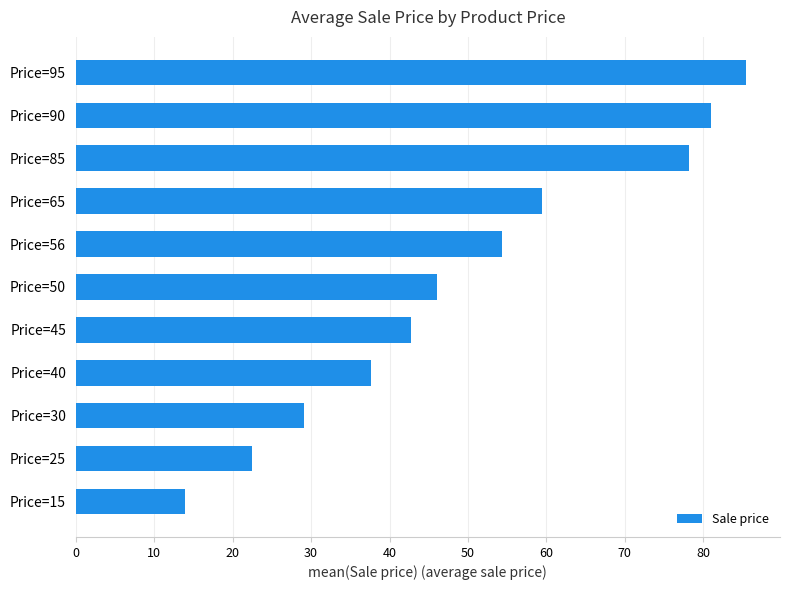

List the labels in order of value, smallest first.

Price=15, Price=25, Price=30, Price=40, Price=45, Price=50, Price=56, Price=65, Price=85, Price=90, Price=95